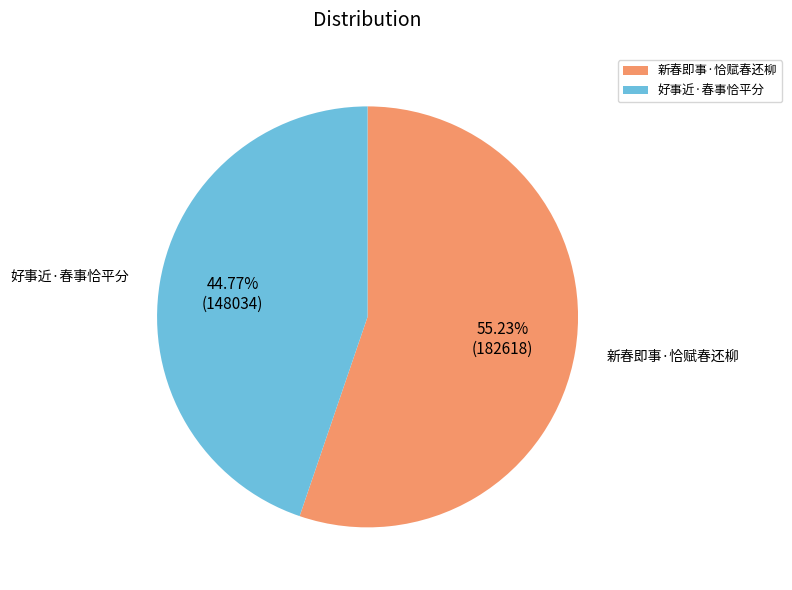

Is the sum of 好事近·春事恰平分 and 新春即事·恰赋春还柳 greater than half?

Yes